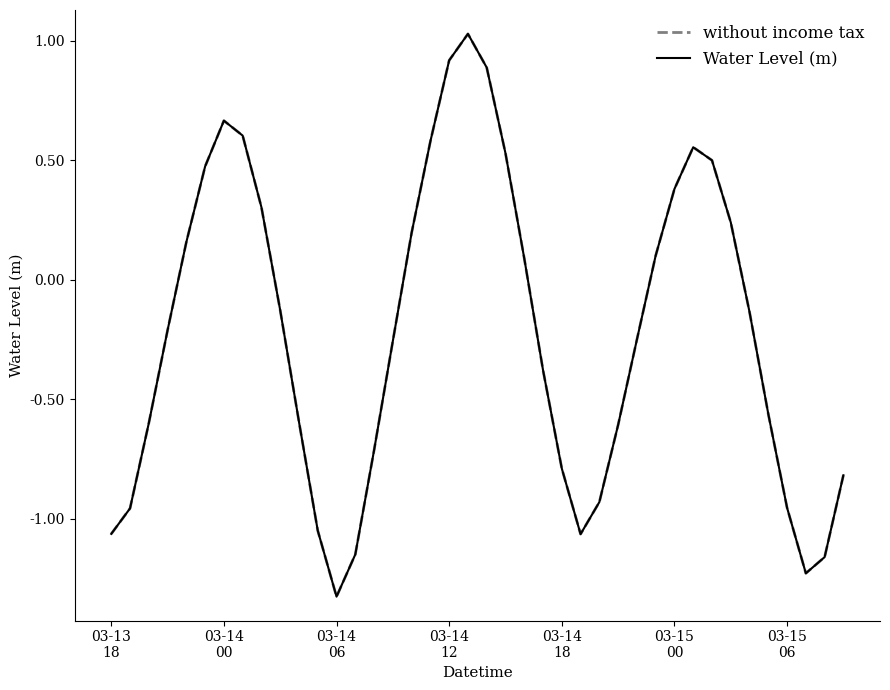

What is the label of the 11th point from the left?

10